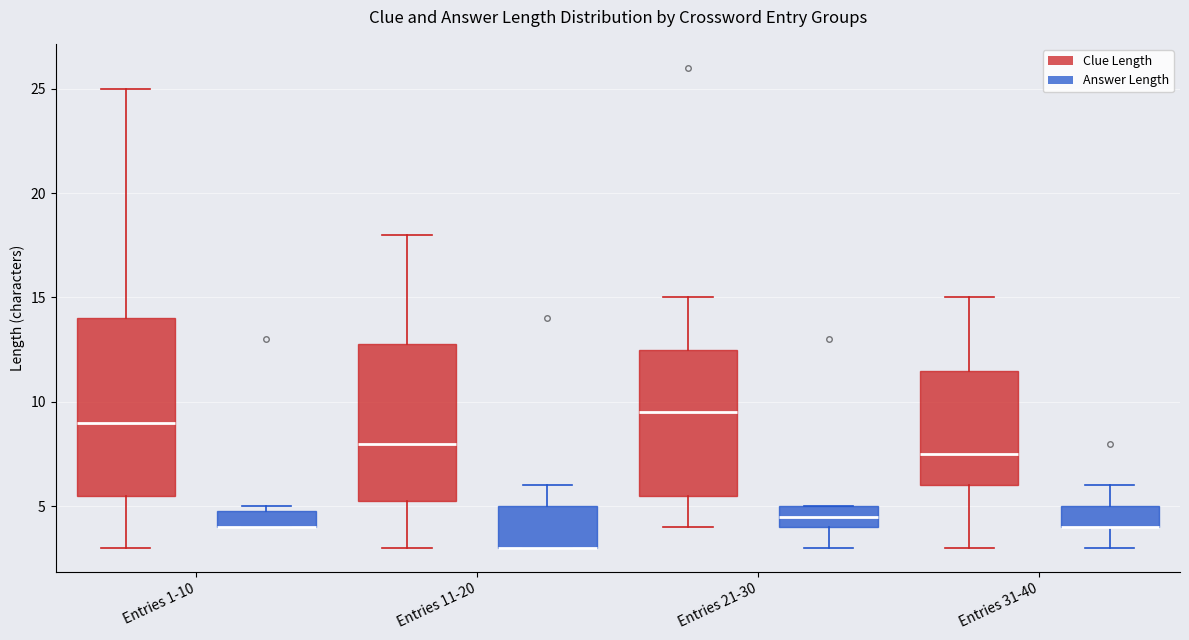

Reading left to right, read every box against the y-axis: the position of its median line, the range the box covers, and the ends of its whiskers. The values are not printed on the chart, so give them approximately, as read against the axis.

Entries 1-10 (Clue Length): median 9.0, box 5.5 to 14.0, whiskers 3.0 to 25.0
Entries 1-10 (Answer Length): median 4.0 (drawn on the box's lower edge), box 4.0 to 5.0, whiskers 4.0 to 5.0 (just above the box's upper edge)
Entries 11-20 (Clue Length): median 8.0, box 5.5 to 13.0, whiskers 3.0 to 18.0
Entries 11-20 (Answer Length): median 3.0 (drawn on the box's lower edge), box 3.0 to 5.0, whiskers 3.0 to 6.0
Entries 21-30 (Clue Length): median 9.5, box 5.5 to 12.5, whiskers 4.0 to 15.0
Entries 21-30 (Answer Length): median 4.5, box 4.0 to 5.0, whiskers 3.0 to 5.0
Entries 31-40 (Clue Length): median 7.5, box 6.0 to 11.5, whiskers 3.0 to 15.0
Entries 31-40 (Answer Length): median 4.0 (drawn on the box's lower edge), box 4.0 to 5.0, whiskers 3.0 to 6.0